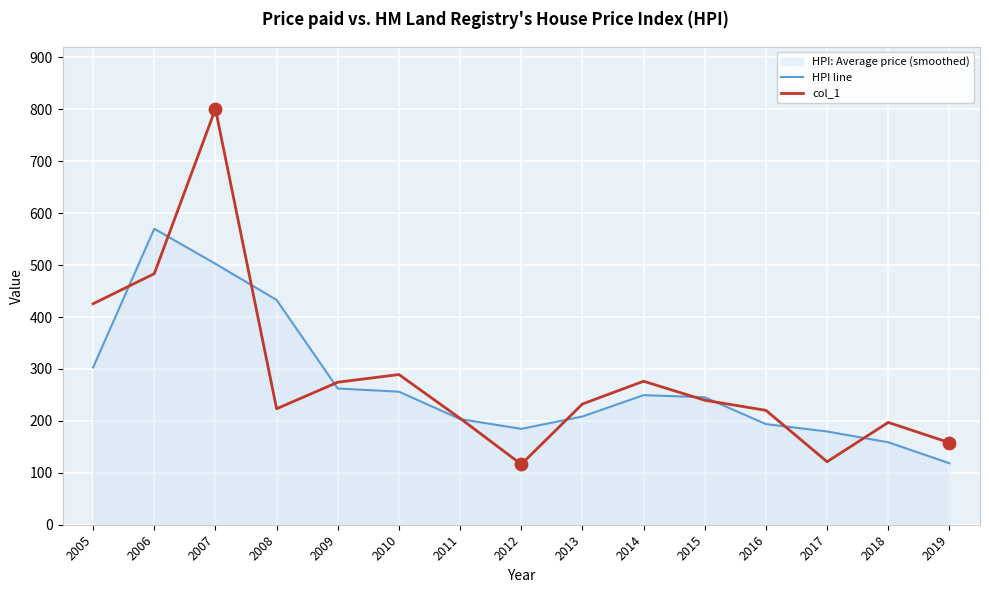

Which series has the largest Y range (max minus min)?

col_1